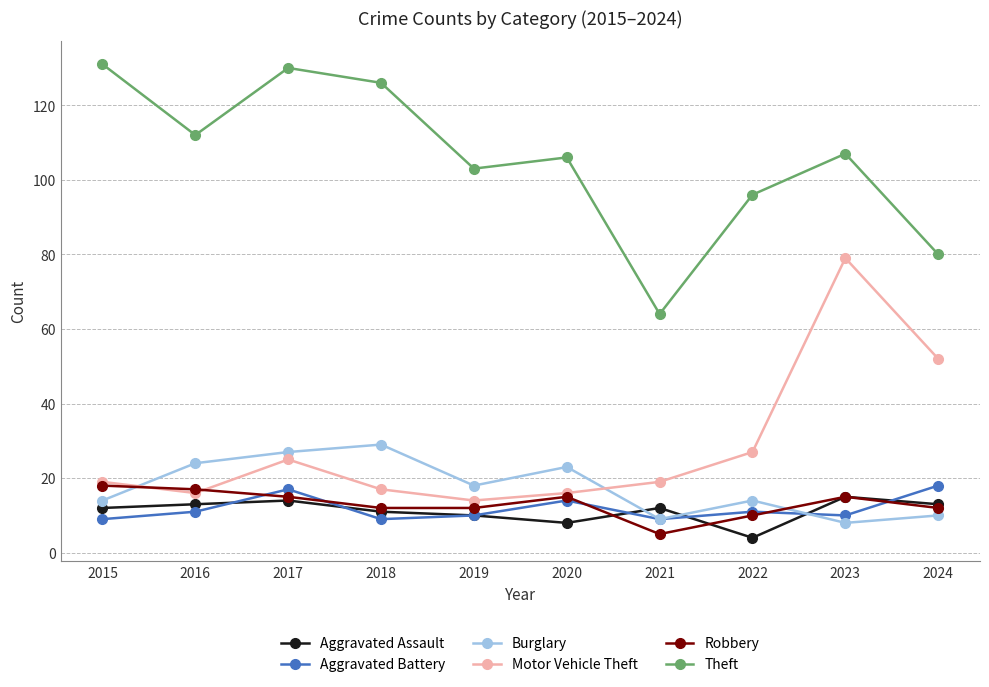

Is the value of Robbery at 2017 greater than the value of Theft at 2018?

No